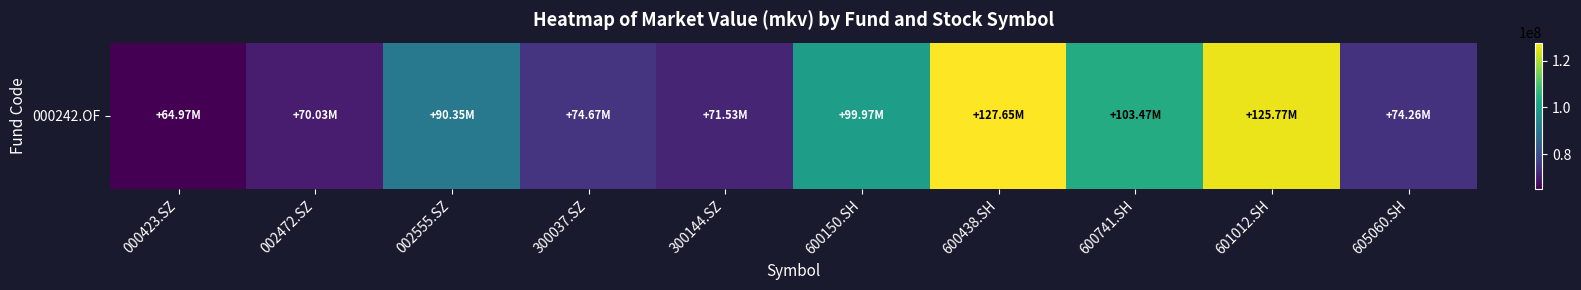

Rank the categories by value from lowest to highest.

000423.SZ, 002472.SZ, 300144.SZ, 605060.SH, 300037.SZ, 002555.SZ, 600150.SH, 600741.SH, 601012.SH, 600438.SH